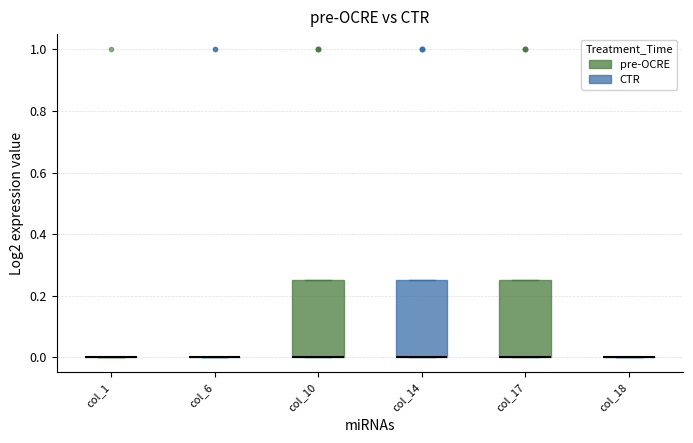

Reading left to right, transcribe this box plot: for each box, give where its median line is, the range the box spans, and where its two whiskers end, as read against the y-axis. The values are not printed on the chart, so give them approximately, as read against the axis.

col_1: box collapsed to a line at 0.00, whiskers 0.00 to 0.00
col_6: box collapsed to a line at 0.00, whiskers 0.00 to 0.00
col_10: median 0.00 (drawn on the box's lower edge), box 0.00 to 0.26, whiskers 0.00 to 0.26
col_14: median 0.00 (drawn on the box's lower edge), box 0.00 to 0.26, whiskers 0.00 to 0.26
col_17: median 0.00 (drawn on the box's lower edge), box 0.00 to 0.26, whiskers 0.00 to 0.26
col_18: box collapsed to a line at 0.00, whiskers 0.00 to 0.00